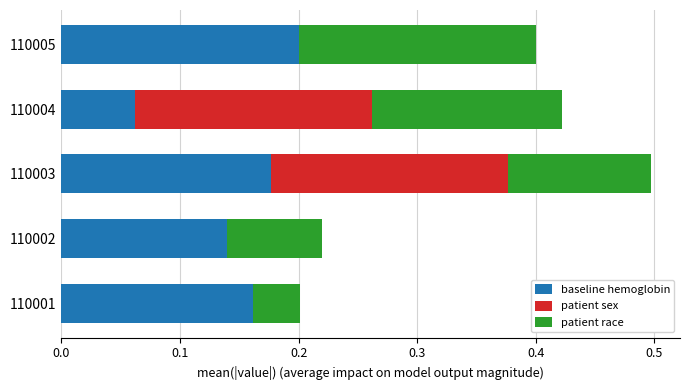

At which category is the sum across all series the highest?

110003